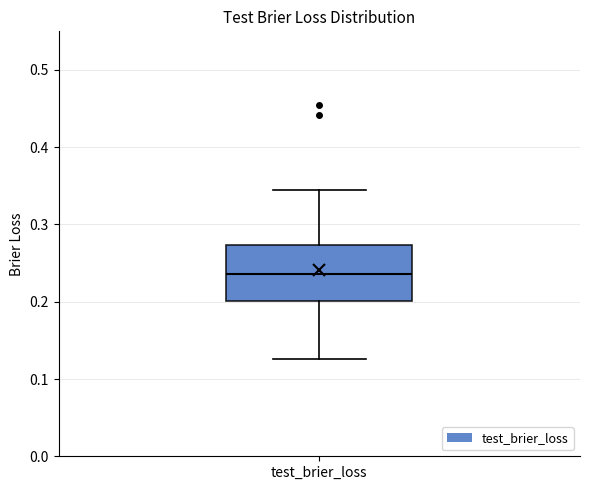

Transcribe this box plot: give where the median line is, the range the box spans, and where the two whiskers end, as read against the y-axis. The values are not printed on the chart, so give them approximately, as read against the axis.

median 0.24, box 0.20 to 0.27, whiskers 0.13 to 0.35